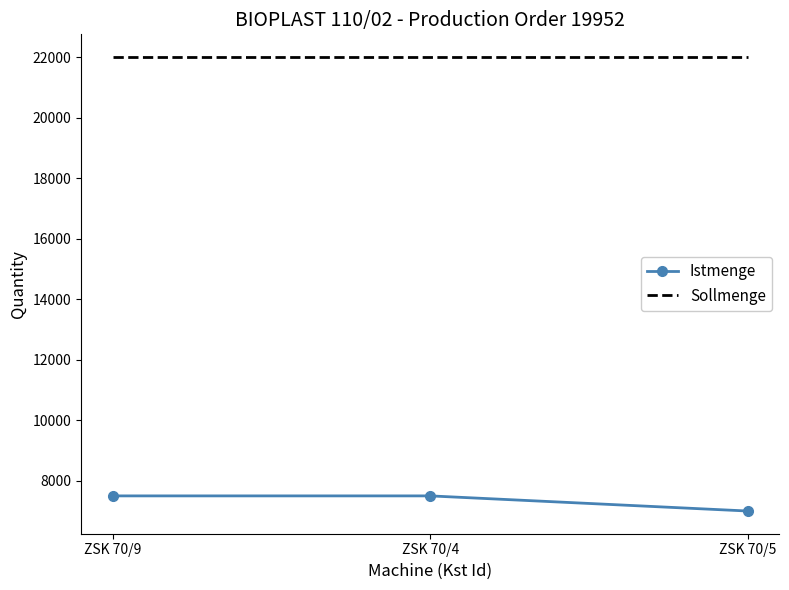

List the series in order of their peak value, highest first.

Sollmenge, Istmenge